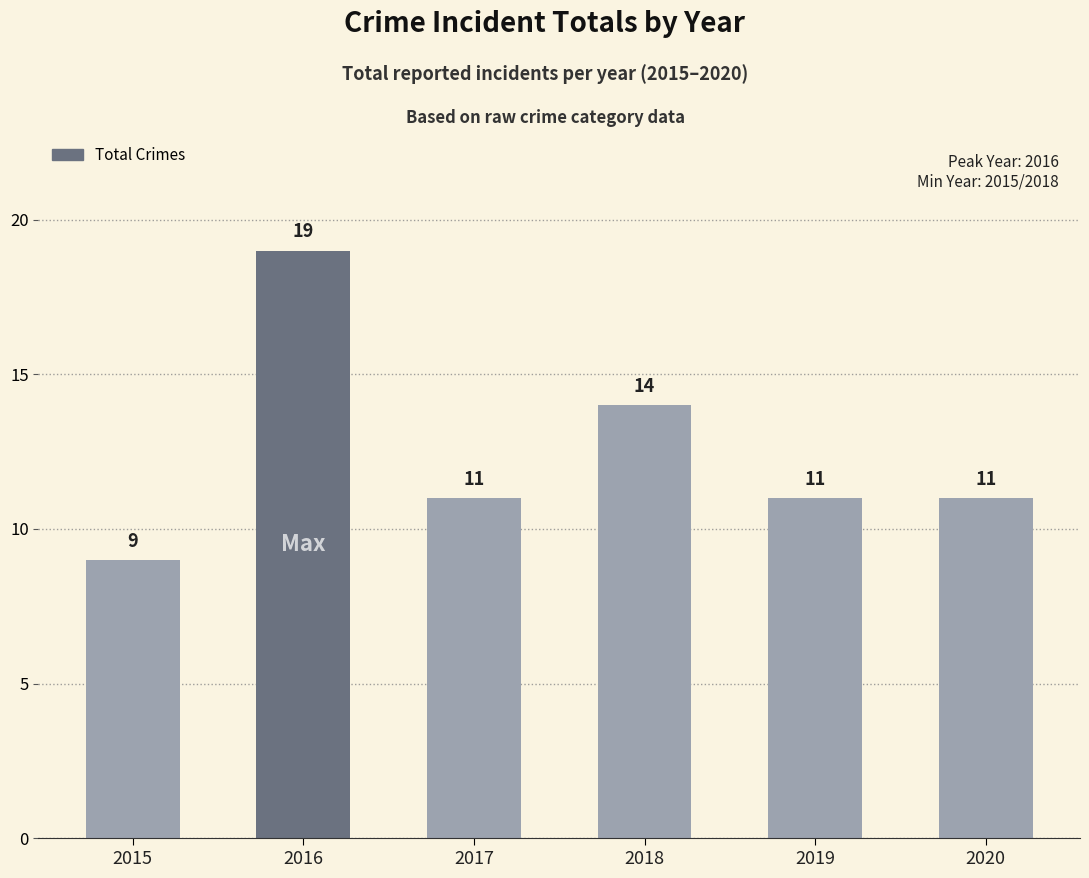

What is the difference between the second highest and minimum values?

5